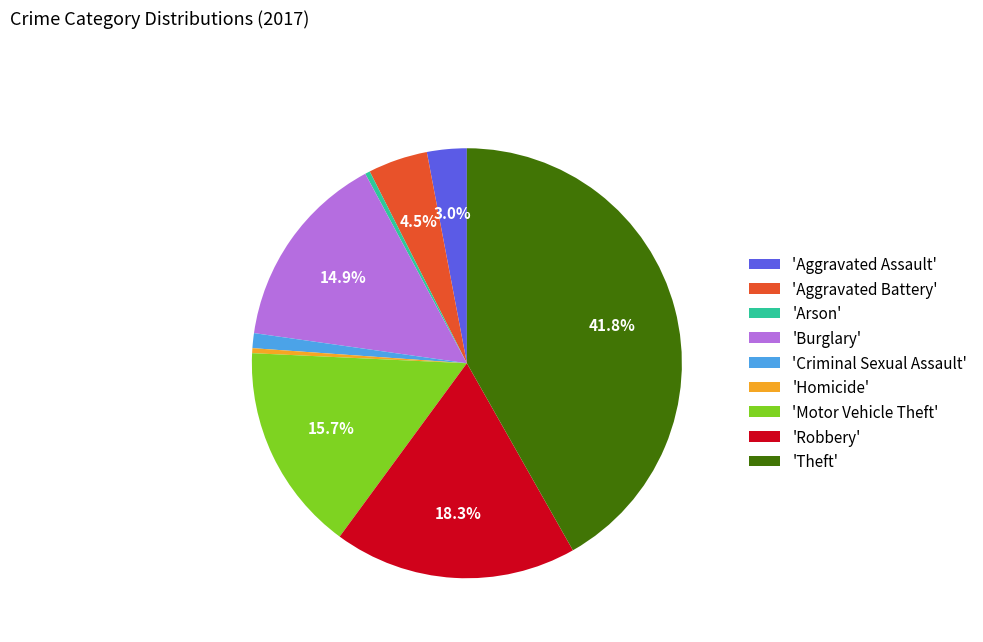

How many slices are in this pie chart?

9